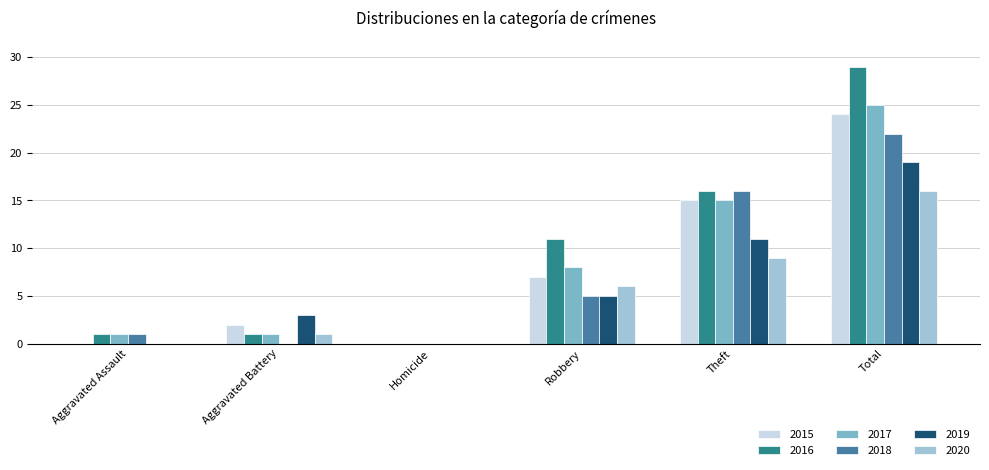

How many groups of bars are there?

6